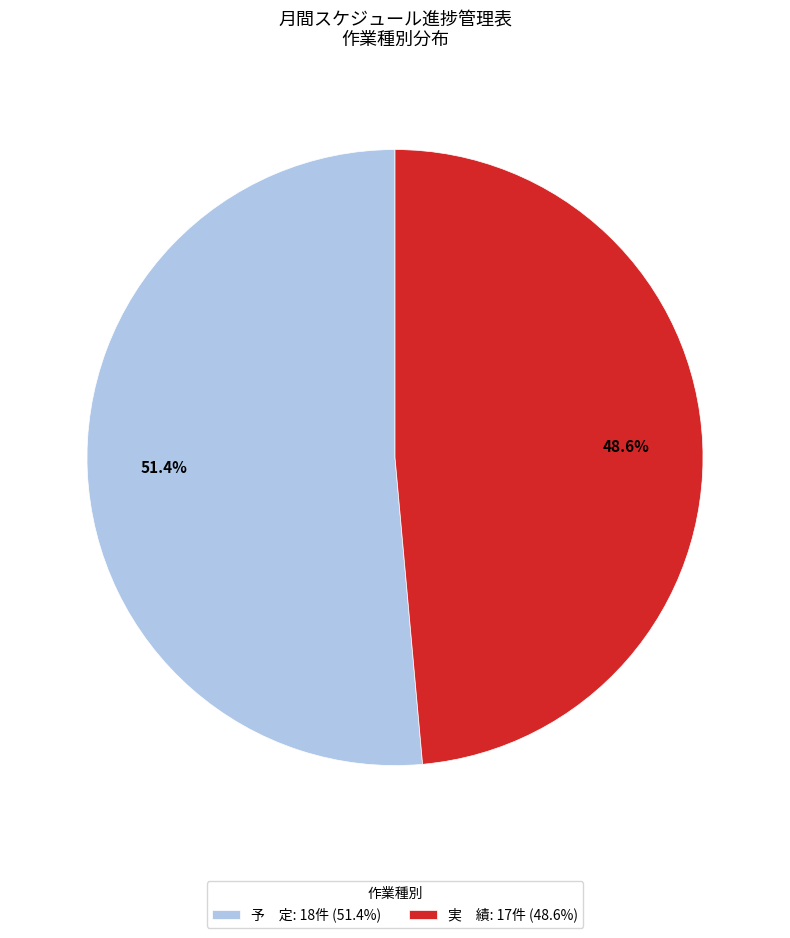

Is there any slice that represents more than half of the pie?

Yes